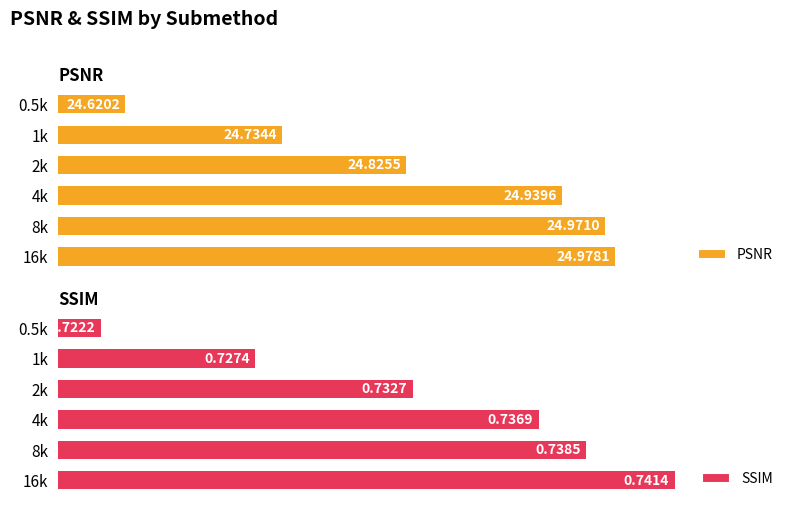

What is the value of the SSIM bar at the 4th from the left?

0.7